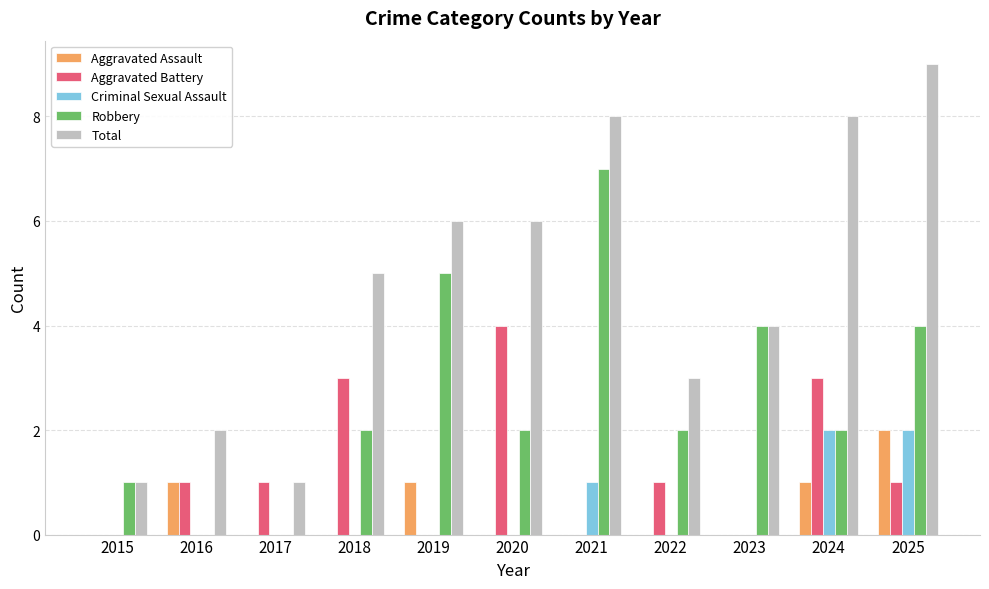

Does the chart contain stacked bars?

No